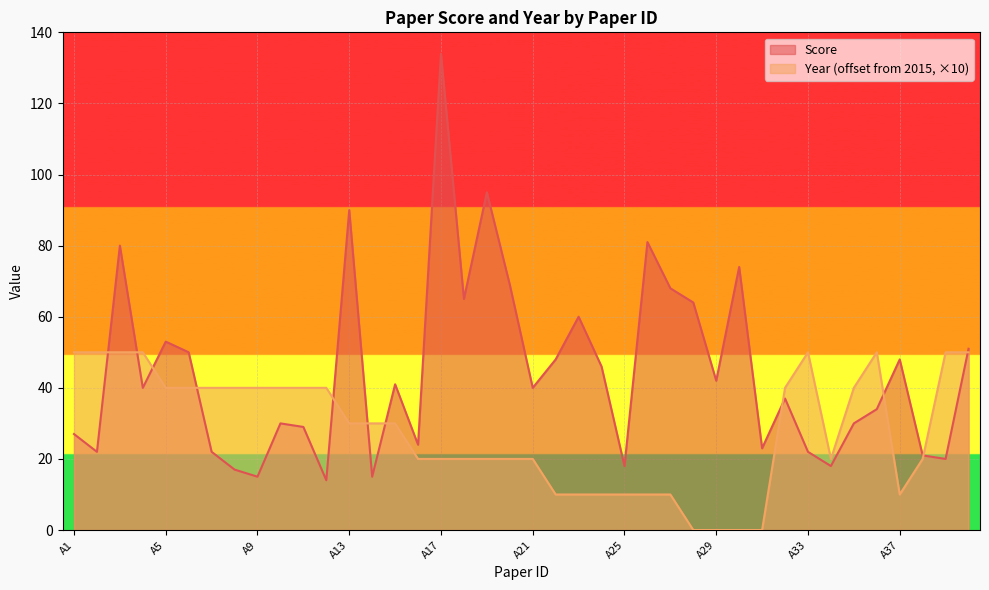

Where does the Score series first go above 40?

A3